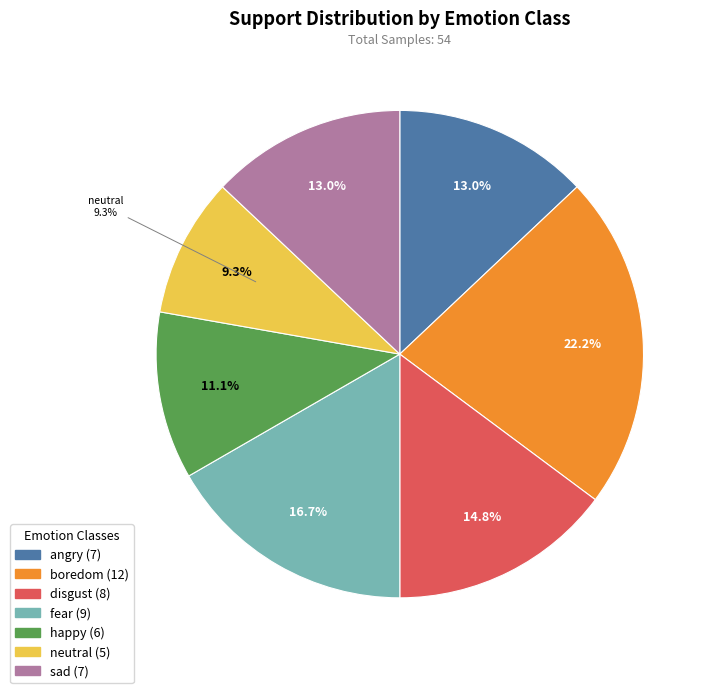

To the nearest percent, what portion does fear represent?

17%